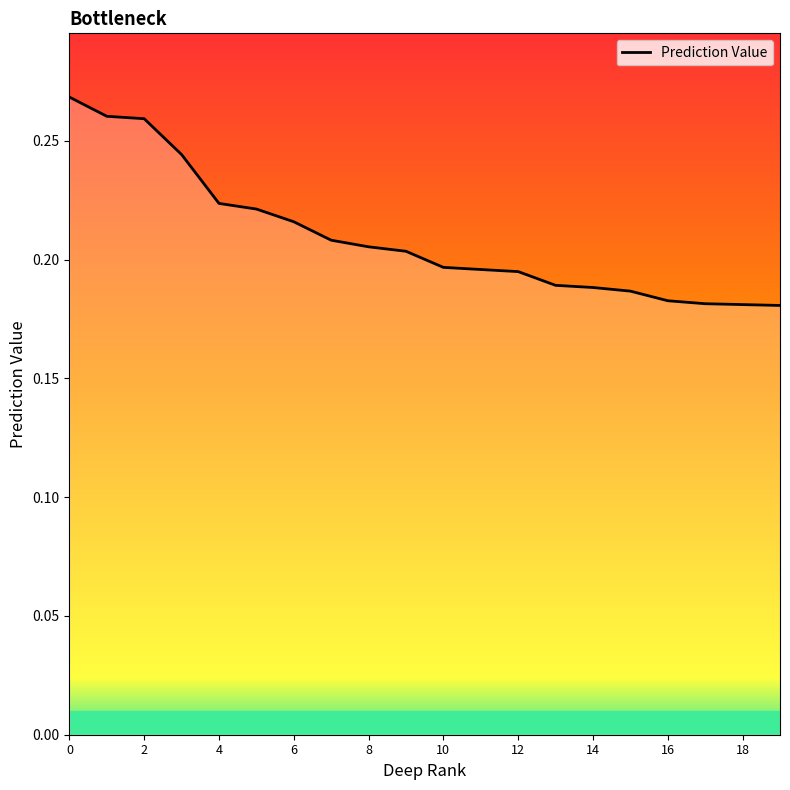

Is it true that the value at 11 is 0.2?

True